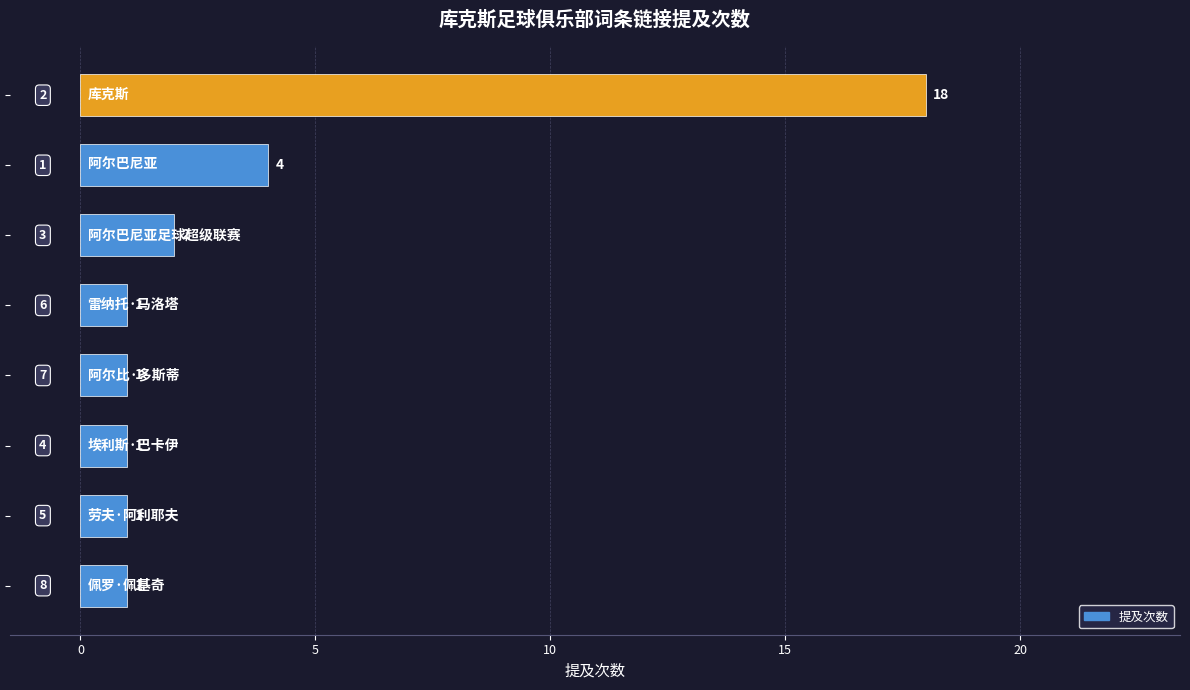

What is the greatest value displayed?

18